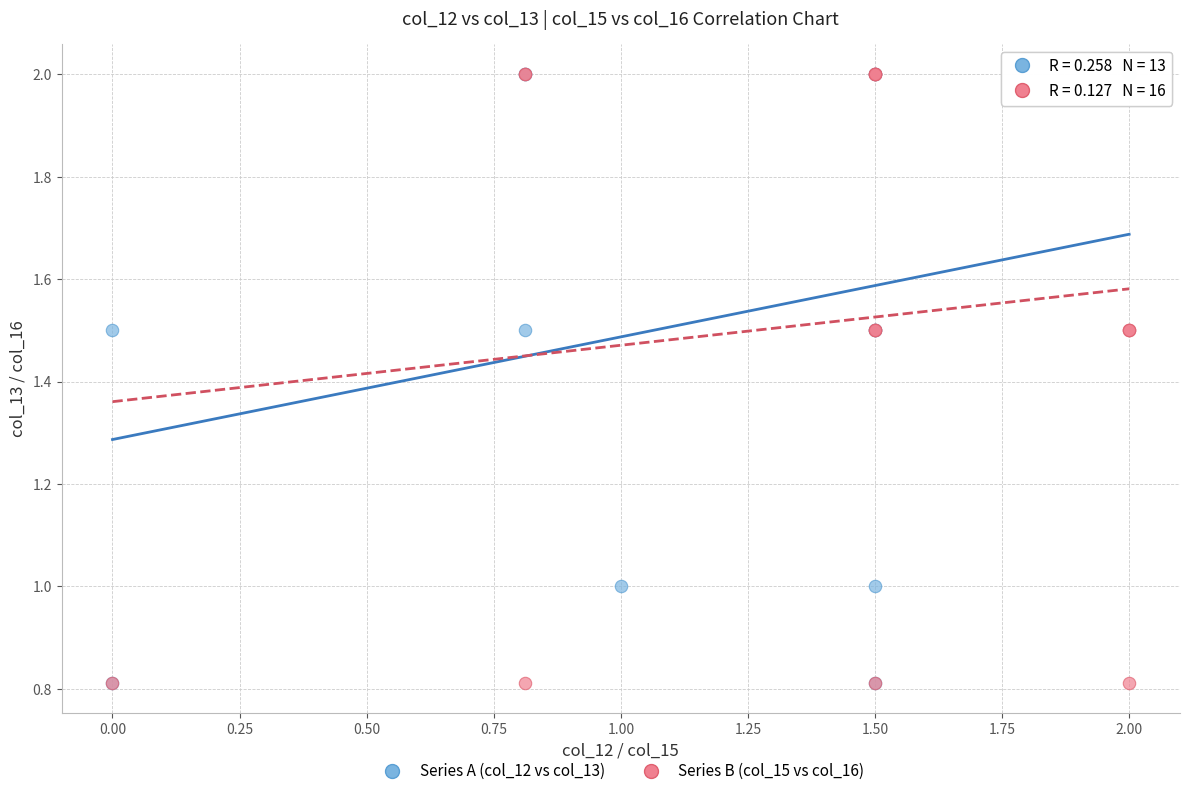

What are all the series names shown in the legend?

Series A (col_12 vs col_13), Series B (col_15 vs col_16)